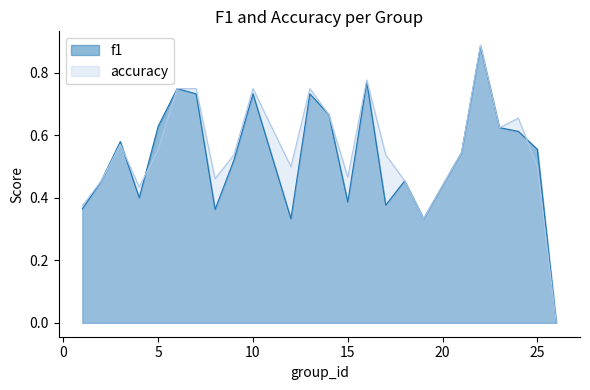

How many accuracy values are between 0 and 1?

24